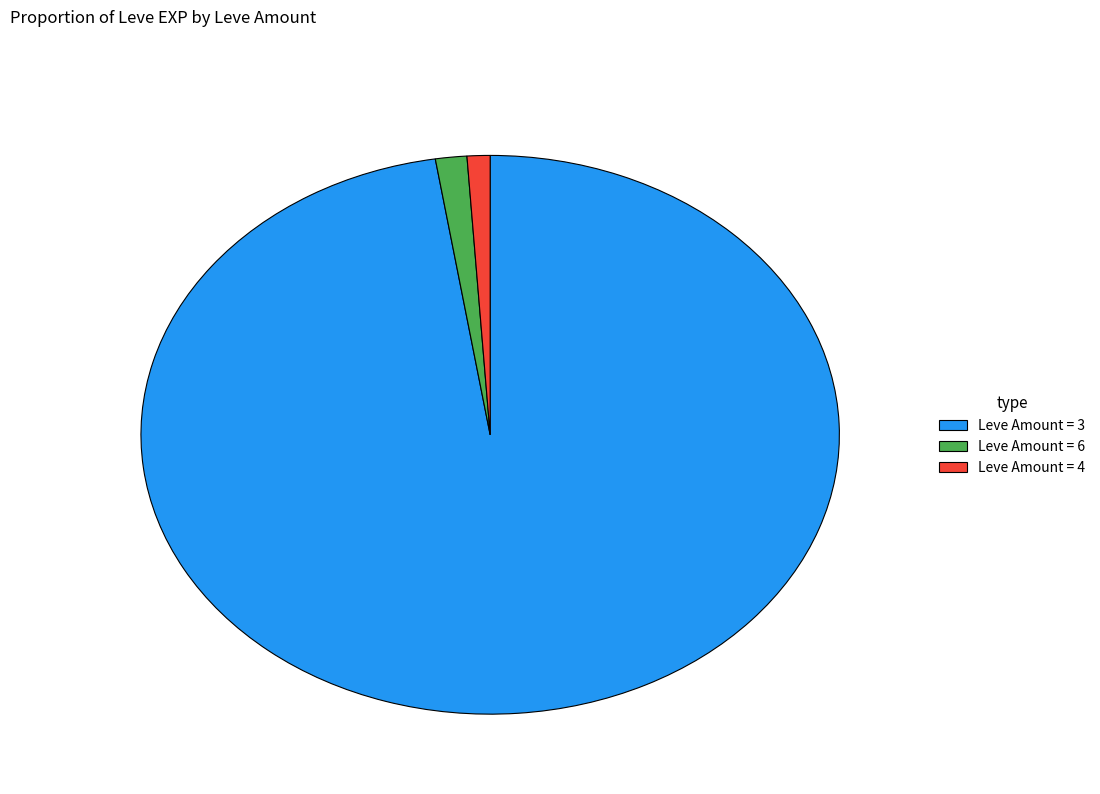

What is the ratio of the value at Leve Amount = 6 to the value at Leve Amount = 4?

1.4